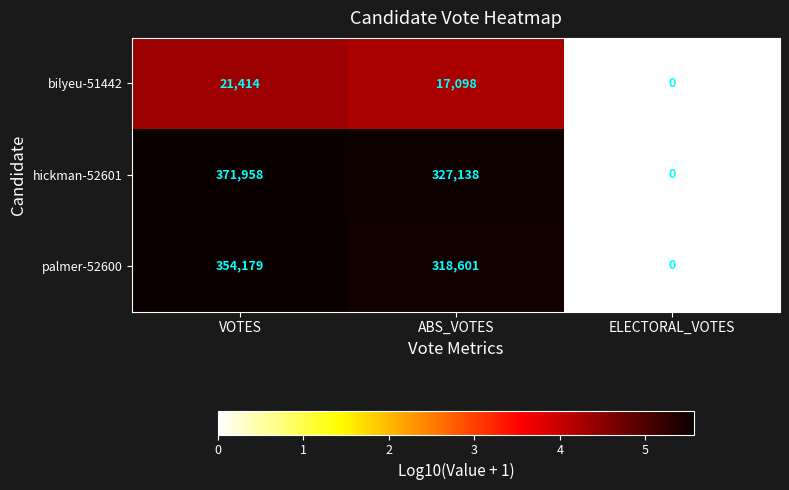

Which series has the largest range (max minus min)?

hickman-52601